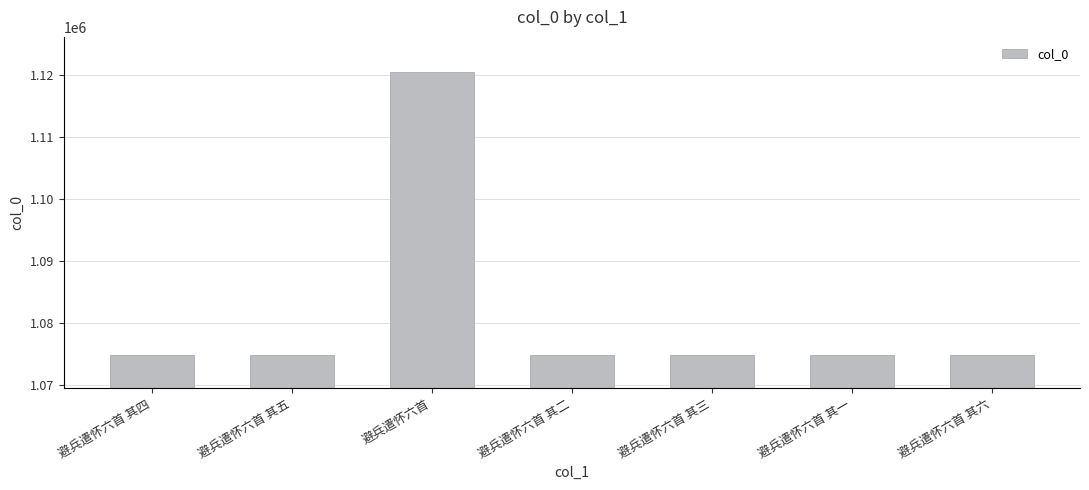

True or false: the data shows 1074957 at 避兵遣怀六首 其五.

True